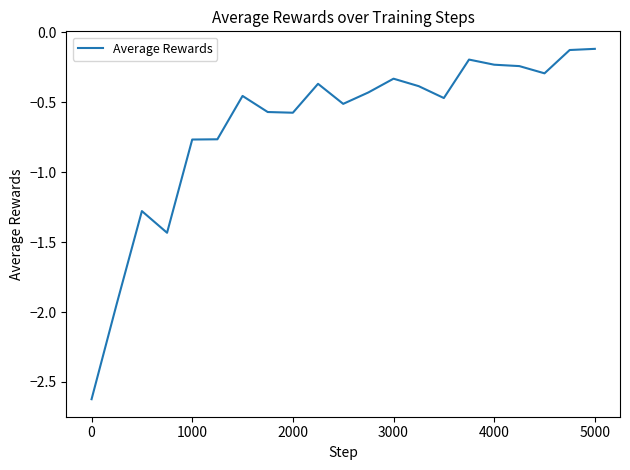

What is the difference between the maximum and minimum values?

2.5